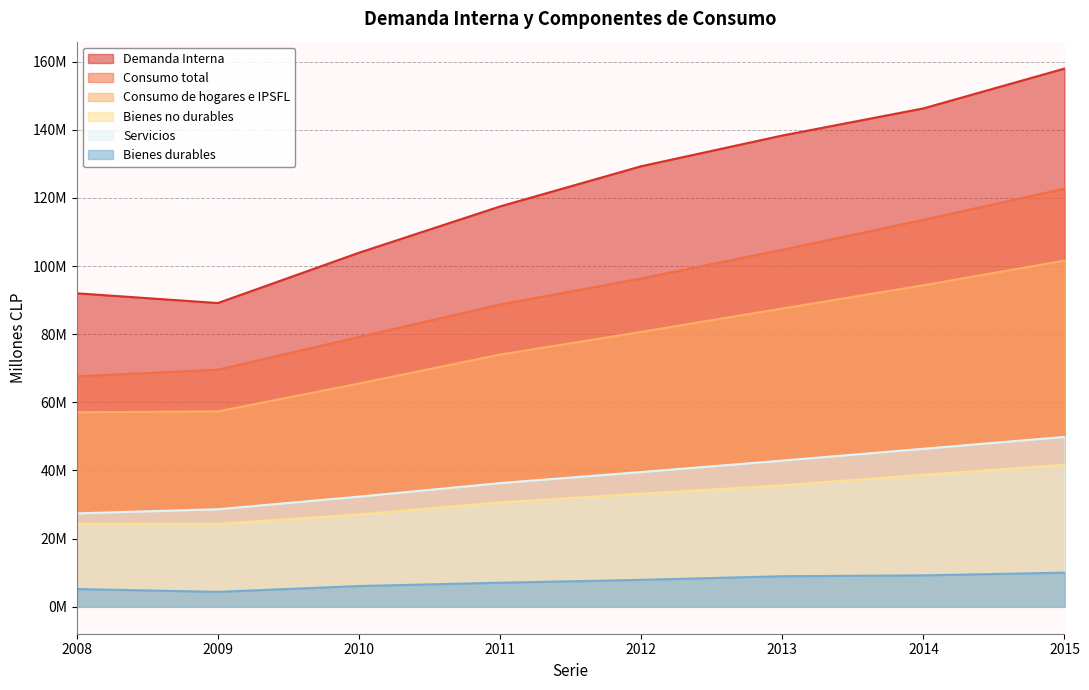

What are all the series names shown in the legend?

Demanda Interna, Consumo total, Consumo de hogares e IPSFL, Bienes no durables, Servicios, Bienes durables